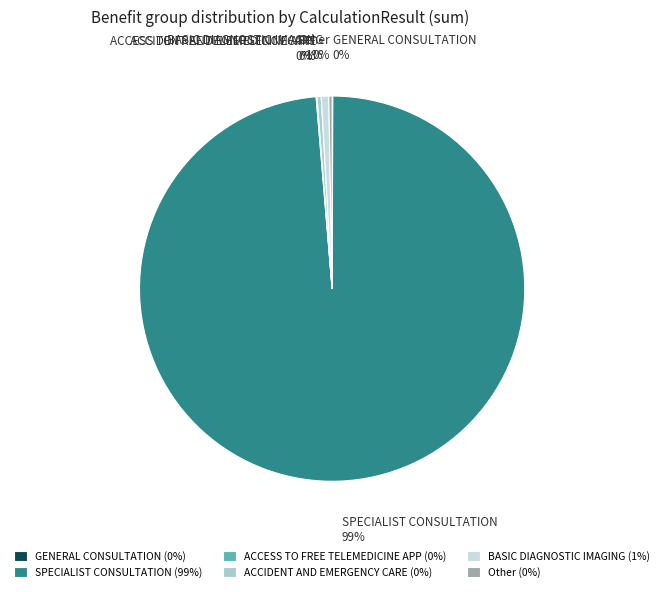

The SPECIALIST CONSULTATION slice represents 99% of the pie. True or false?

True